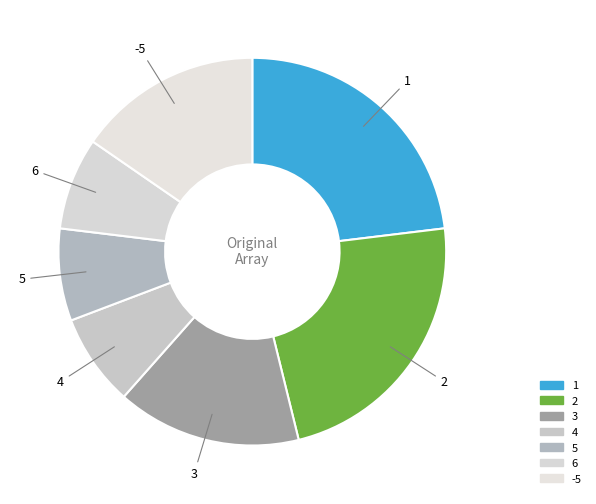

To the nearest percent, what portion does -5 represent?

15%